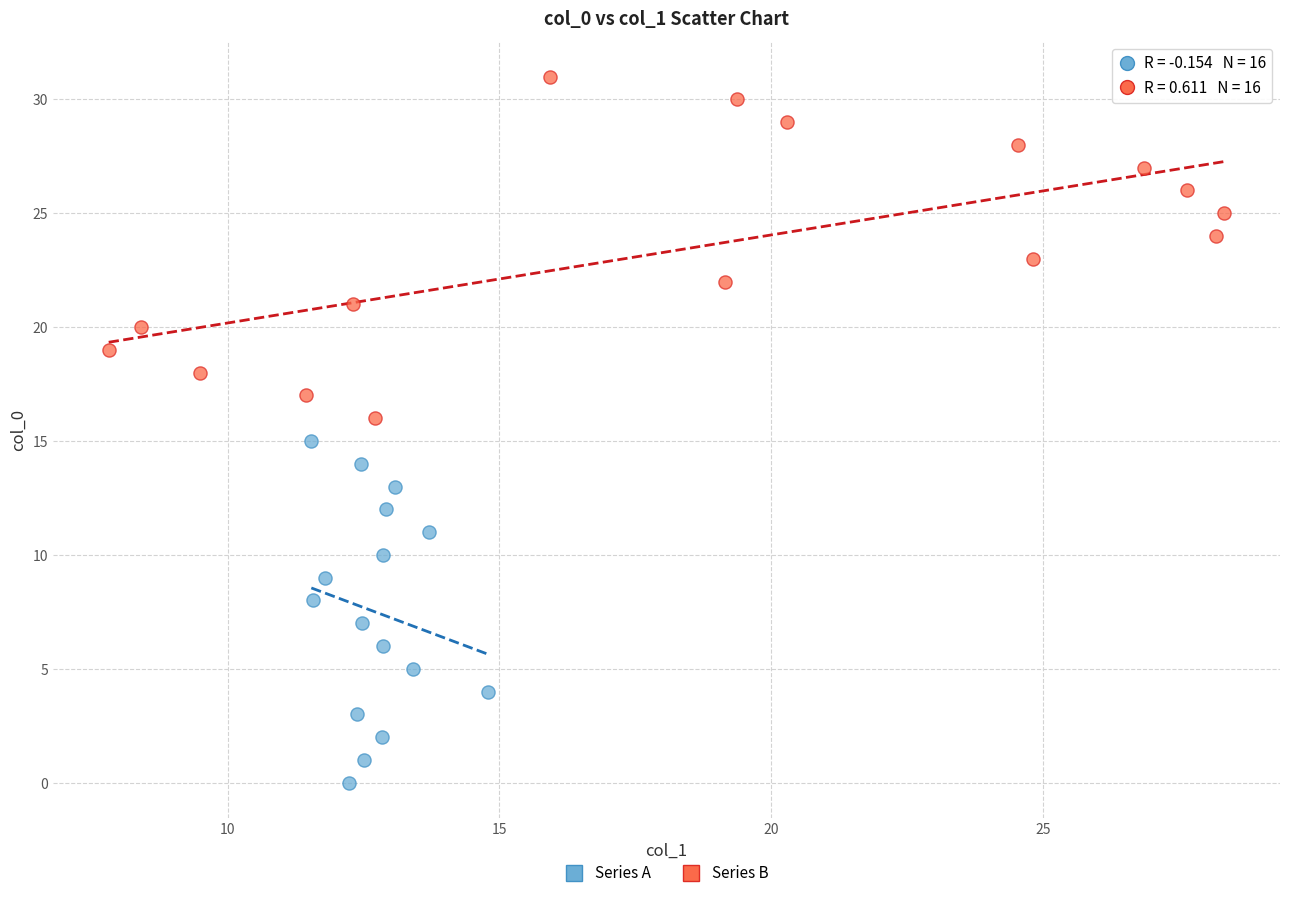

Which series reaches the maximum Y coordinate?

Series B